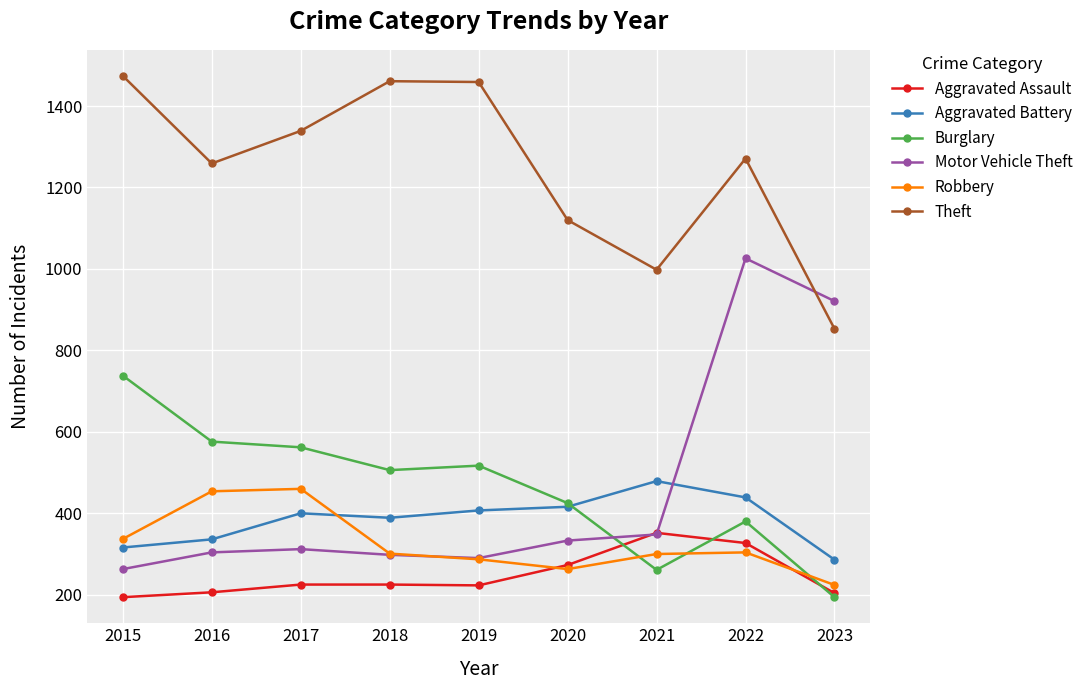

True or false: Burglary and Motor Vehicle Theft cross at least once.

True